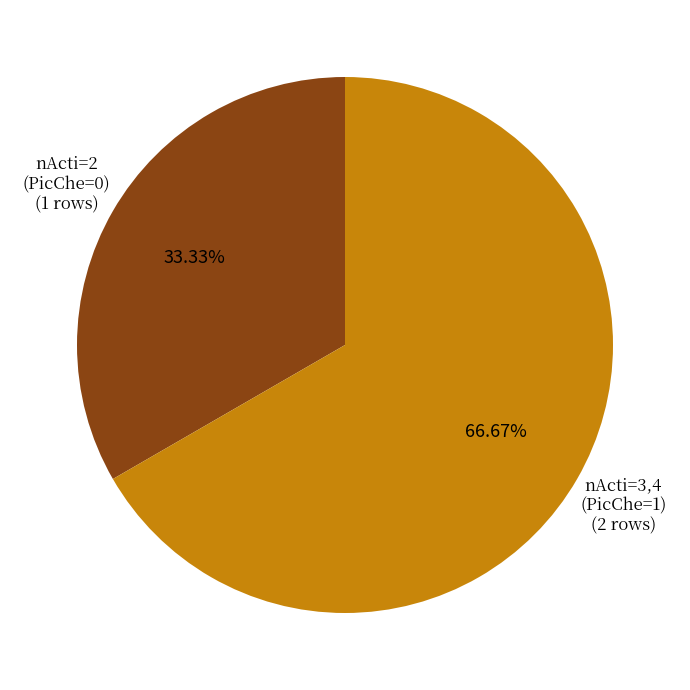

Is there a majority slice in this chart?

Yes